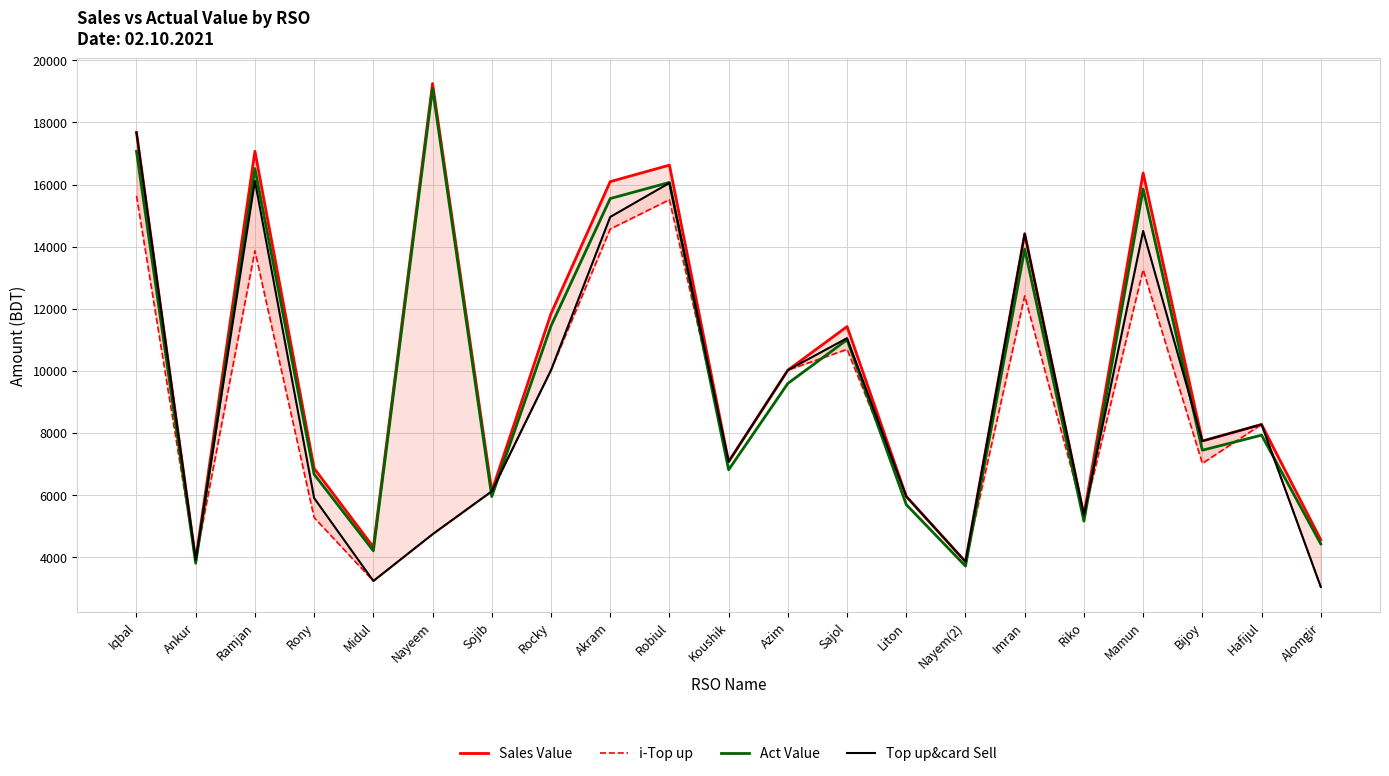

The Top up&card Sell series shows 3049.0 at Alomgir. True or false?

True